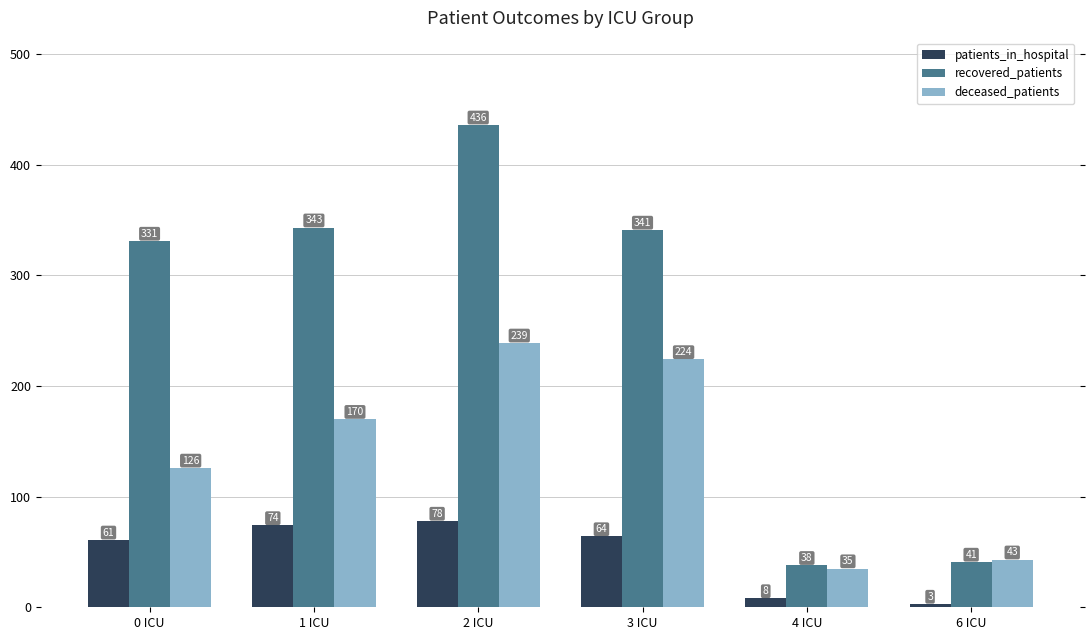

Which series changed the most between 3 ICU and 4 ICU?

recovered_patients